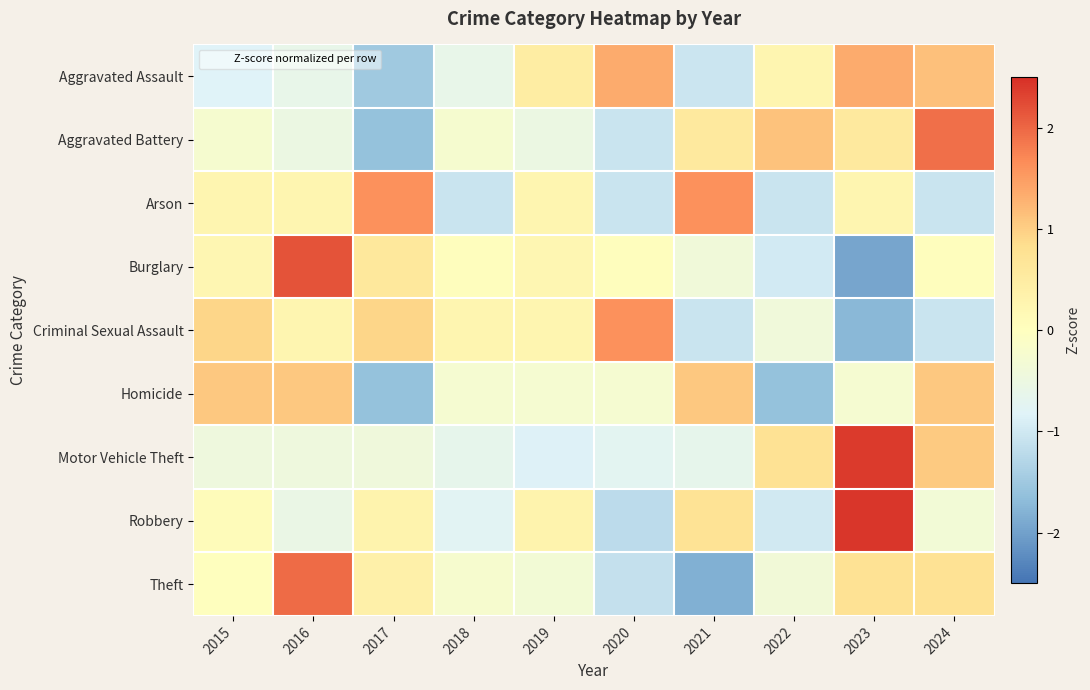

What is the difference between the highest and lowest values at 2024?

3.0